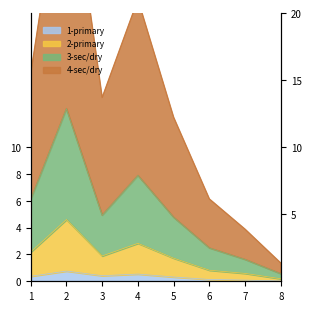

True or false: 2-primary and 4-sec/dry intersect in this chart.

False